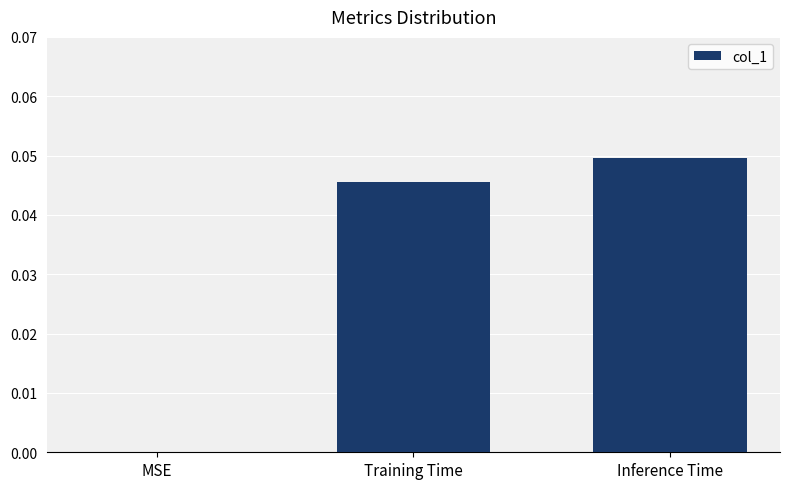

The value at Training Time is 0.0. True or false?

True